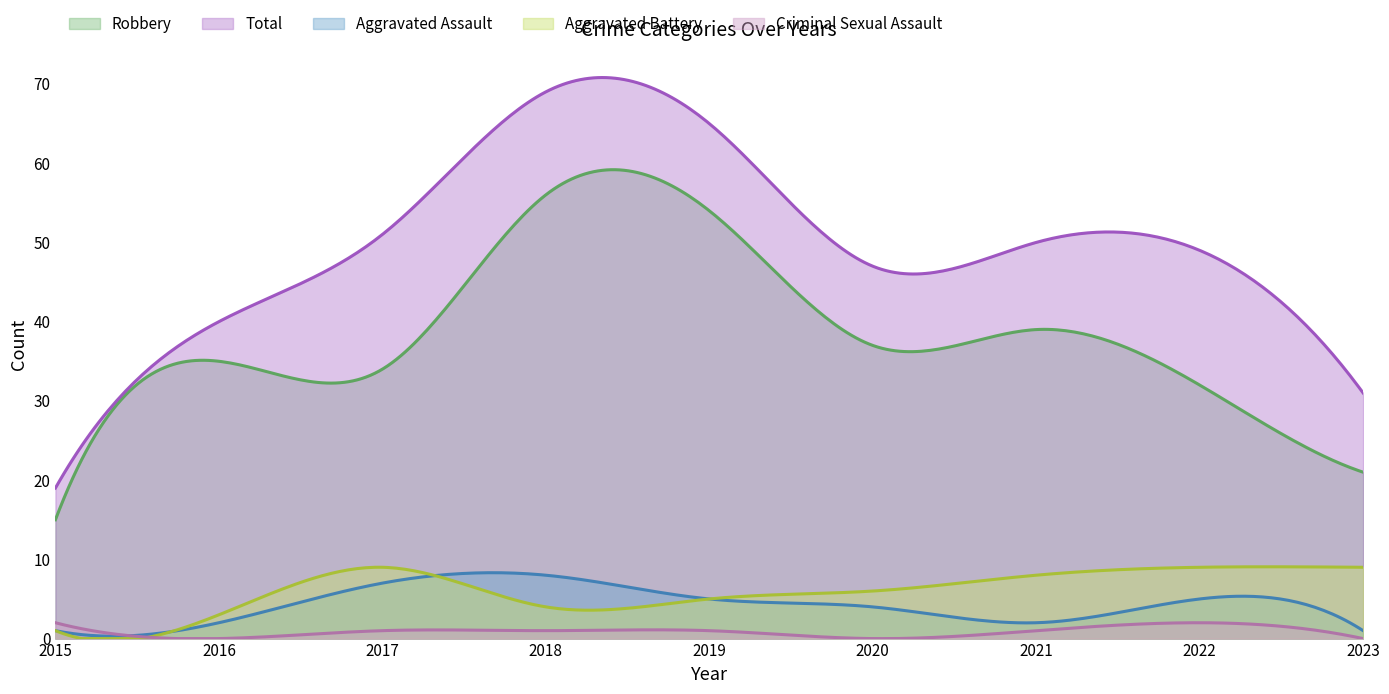

How many lines are shown in the chart?

5